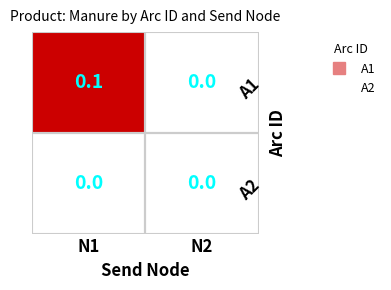

At which label is A1 closest to 0?

N2